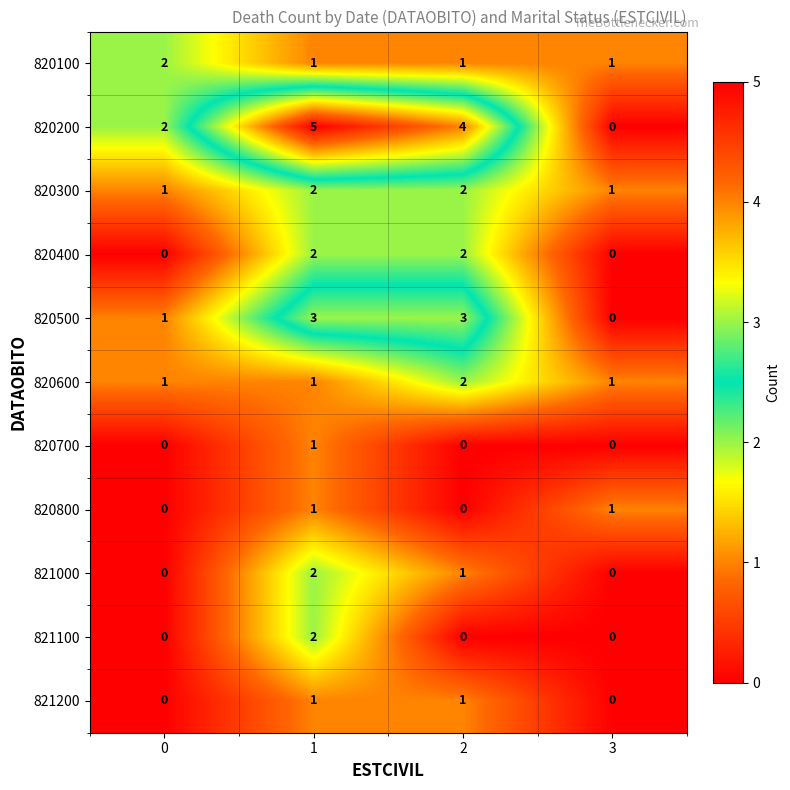

How many 820400 values are between 0 and 2?

4